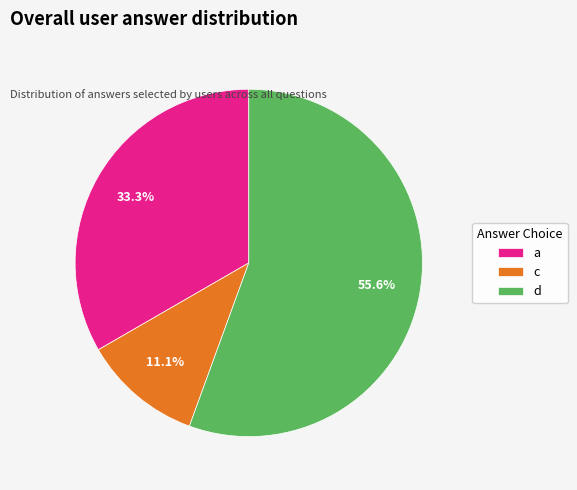

Between d and a, which is larger?

d